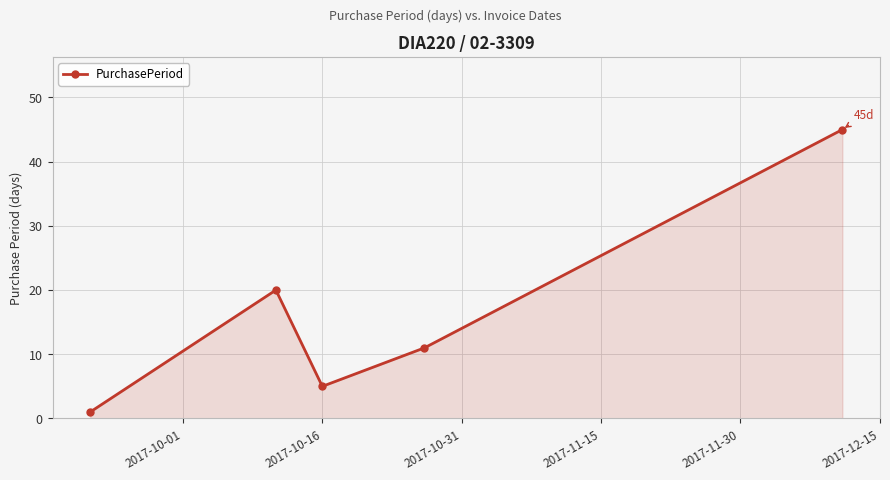

How many lines are shown in the chart?

1